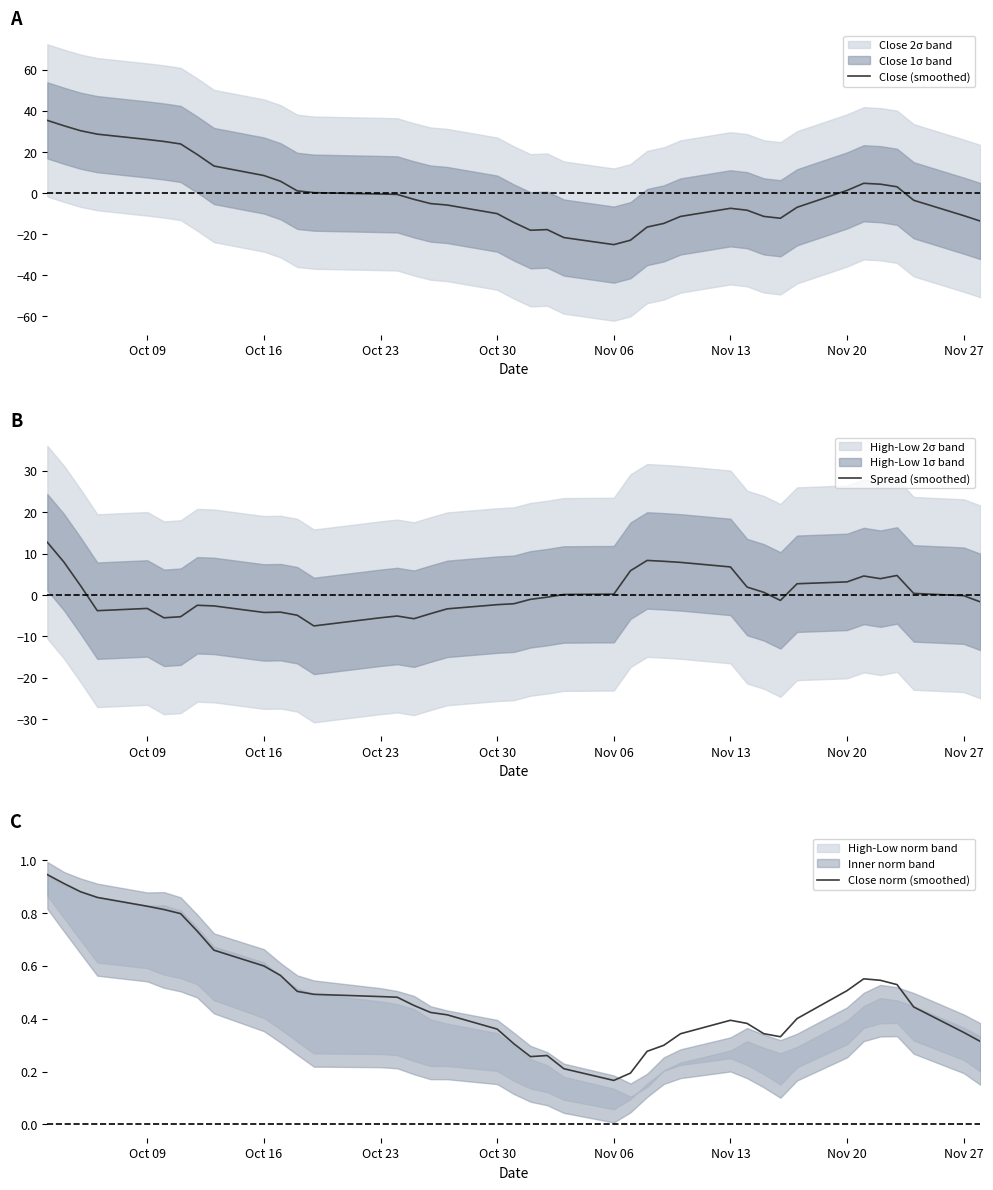

The value of Close (smoothed) at Nov 06 is -11.4. True or false?

False